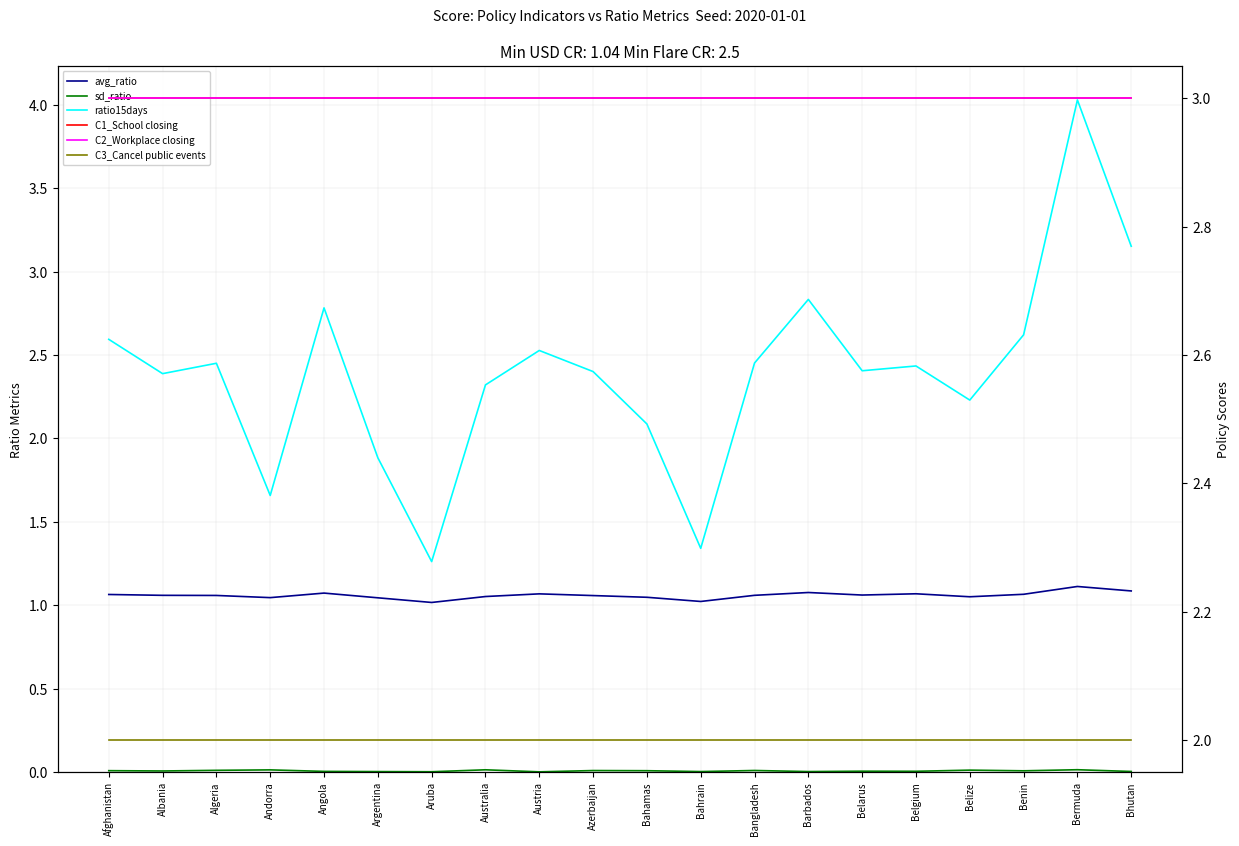

What position from the left is Argentina?

6